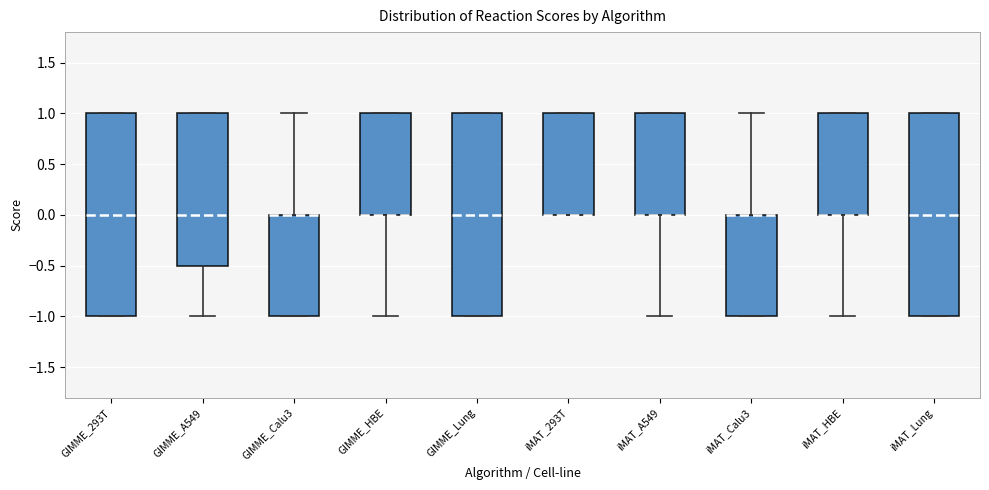

Reading left to right, transcribe this box plot: for each box, give where its median line is, the range the box spans, and where its two whiskers end, as read against the y-axis. The values are not printed on the chart, so give them approximately, as read against the axis.

GIMME_293T: median 0.0, box -1.0 to 1.0, whiskers -1.0 to 1.0
GIMME_A549: median 0.0, box -0.5 to 1.0, whiskers -1.0 to 1.0
GIMME_Calu3: median 0.0 (drawn on the box's upper edge), box -1.0 to 0.0, whiskers -1.0 to 1.0
GIMME_HBE: median 0.0 (drawn on the box's lower edge), box 0.0 to 1.0, whiskers -1.0 to 1.0
GIMME_Lung: median 0.0, box -1.0 to 1.0, whiskers -1.0 to 1.0
iMAT_293T: median 0.0 (drawn on the box's lower edge), box 0.0 to 1.0, whiskers 0.0 to 1.0
iMAT_A549: median 0.0 (drawn on the box's lower edge), box 0.0 to 1.0, whiskers -1.0 to 1.0
iMAT_Calu3: median 0.0 (drawn on the box's upper edge), box -1.0 to 0.0, whiskers -1.0 to 1.0
iMAT_HBE: median 0.0 (drawn on the box's lower edge), box 0.0 to 1.0, whiskers -1.0 to 1.0
iMAT_Lung: median 0.0, box -1.0 to 1.0, whiskers -1.0 to 1.0